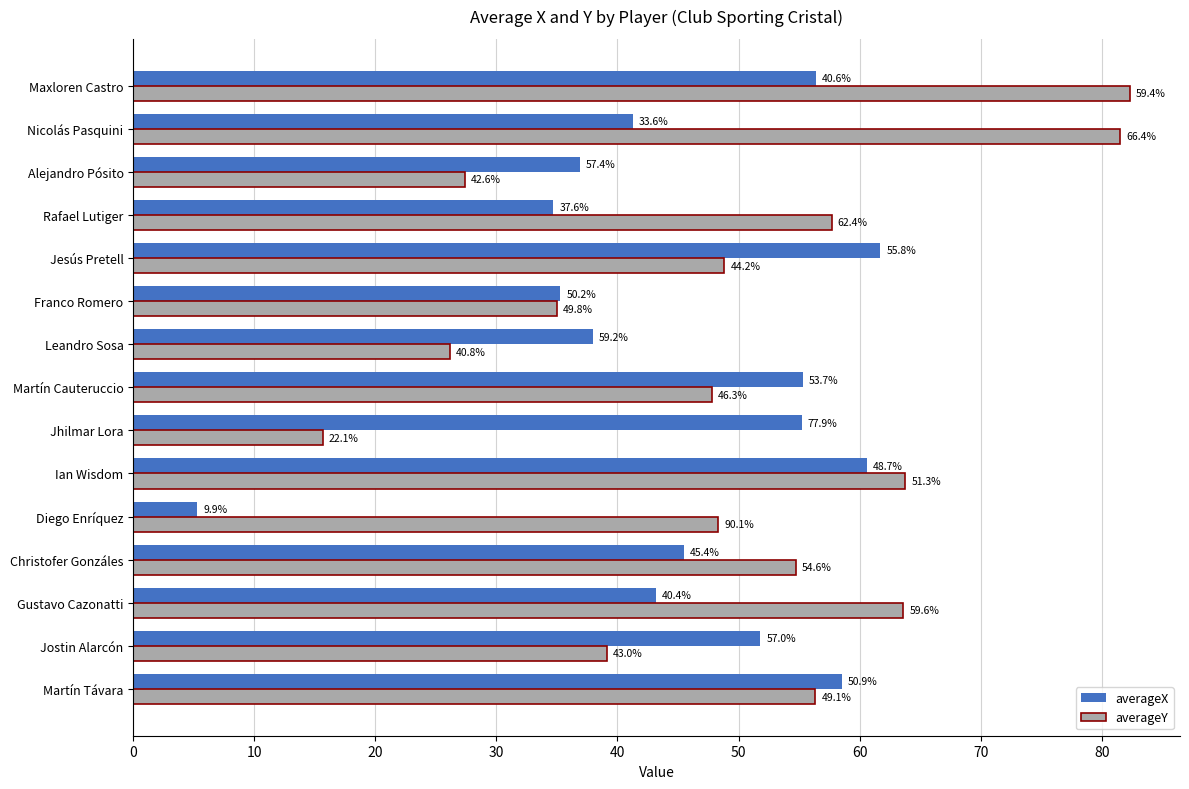

What are all the series names shown in the legend?

averageX, averageY